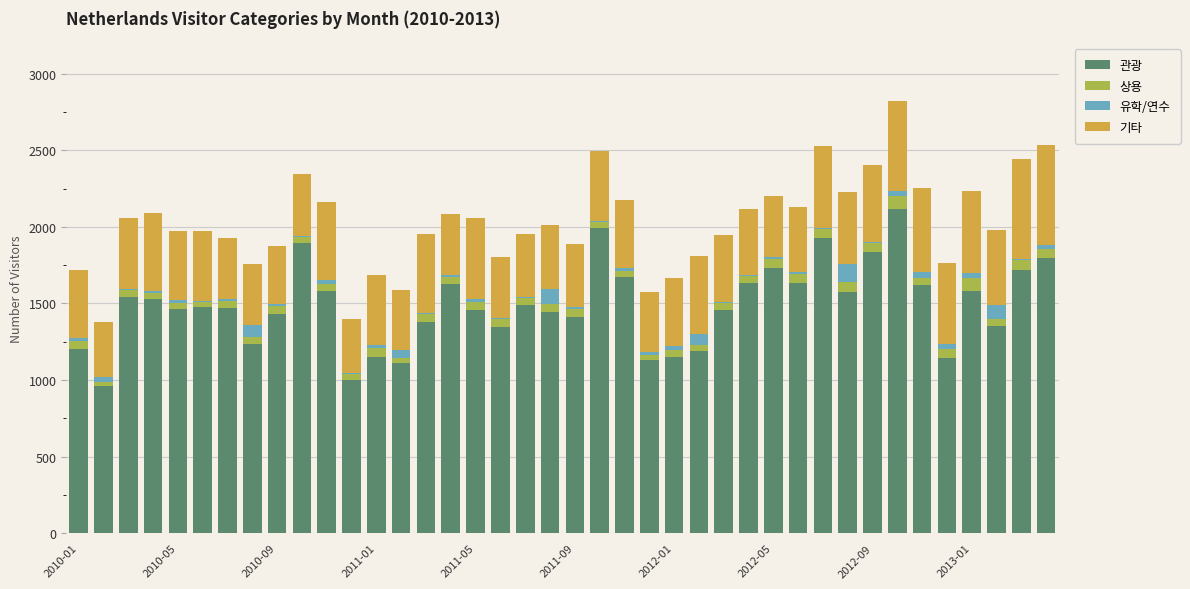

What is the maximum value for 관광?

2117